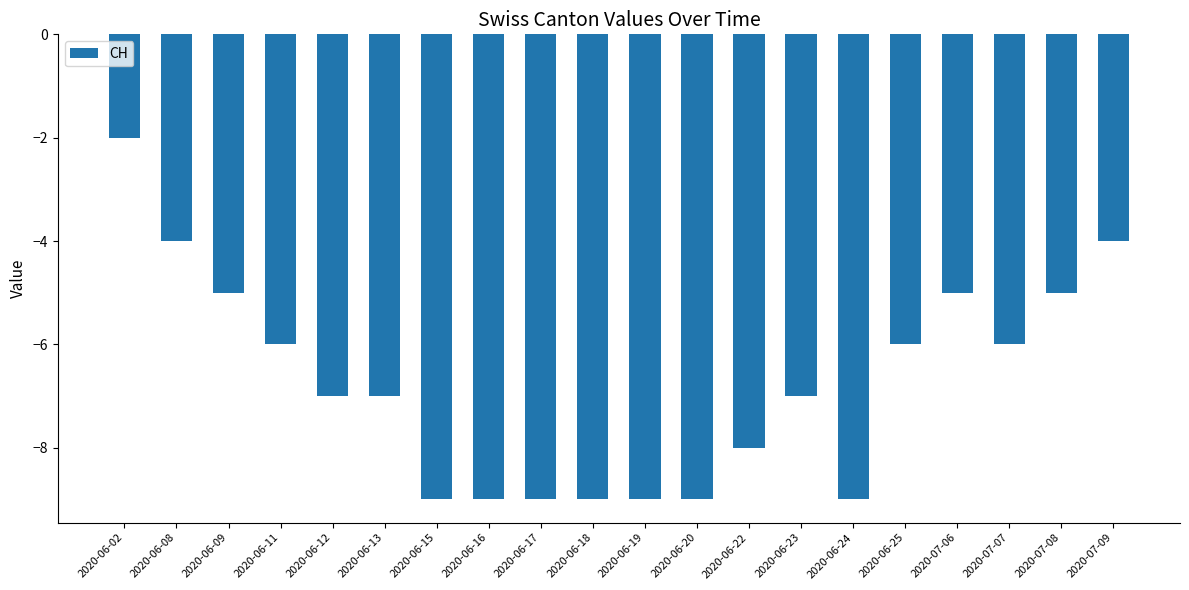

True or false: the data shows -7 at 2020-06-12.

True